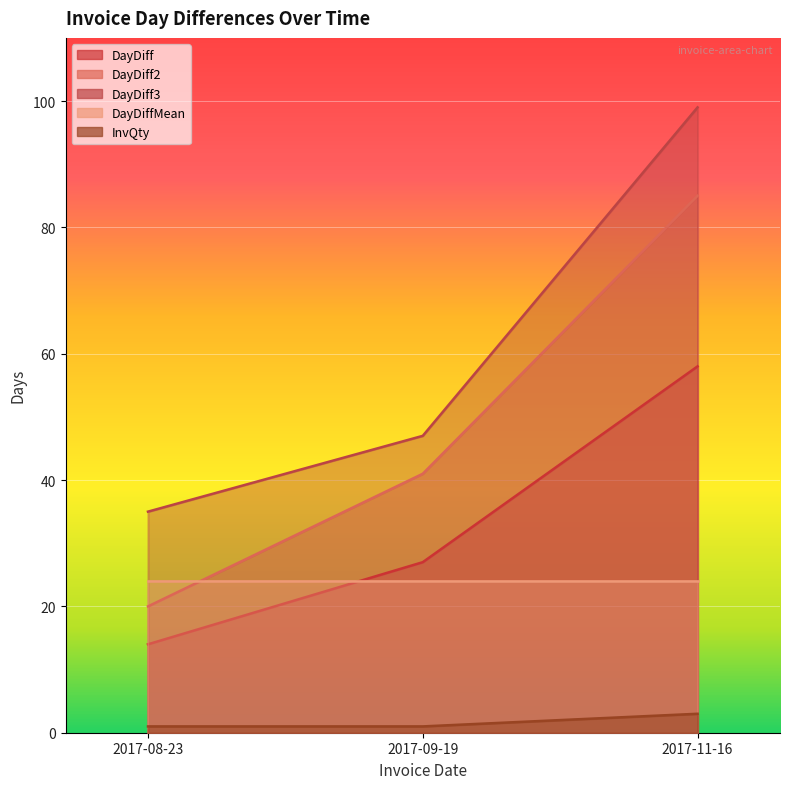

Count the InvQty values in the range 1 to 3.

3